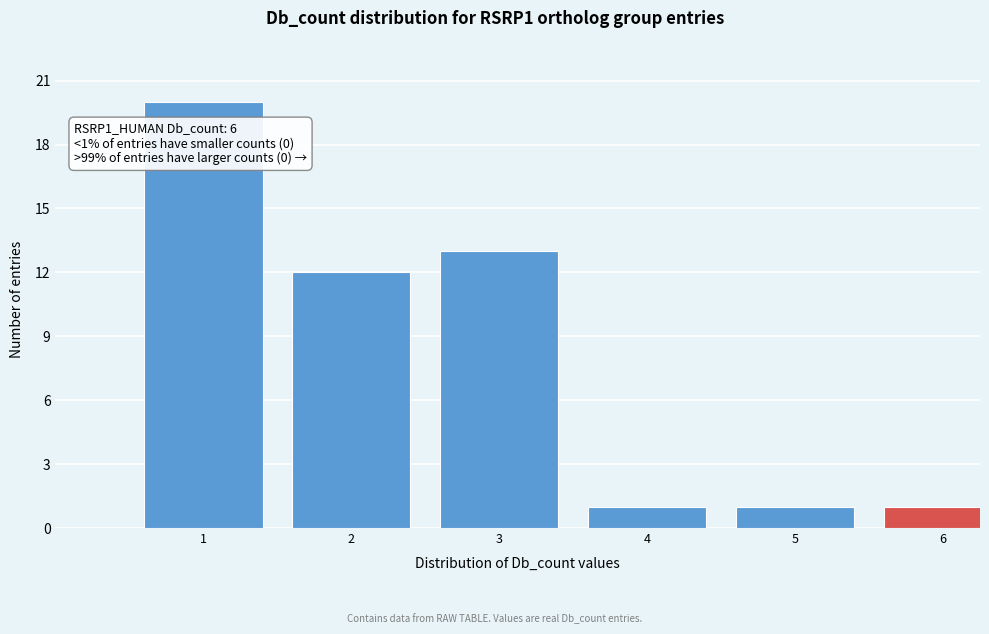

Reading right to left, transcribe all the data shown in this chart.

6=1	5=1	4=1	3=13	2=12	1=20